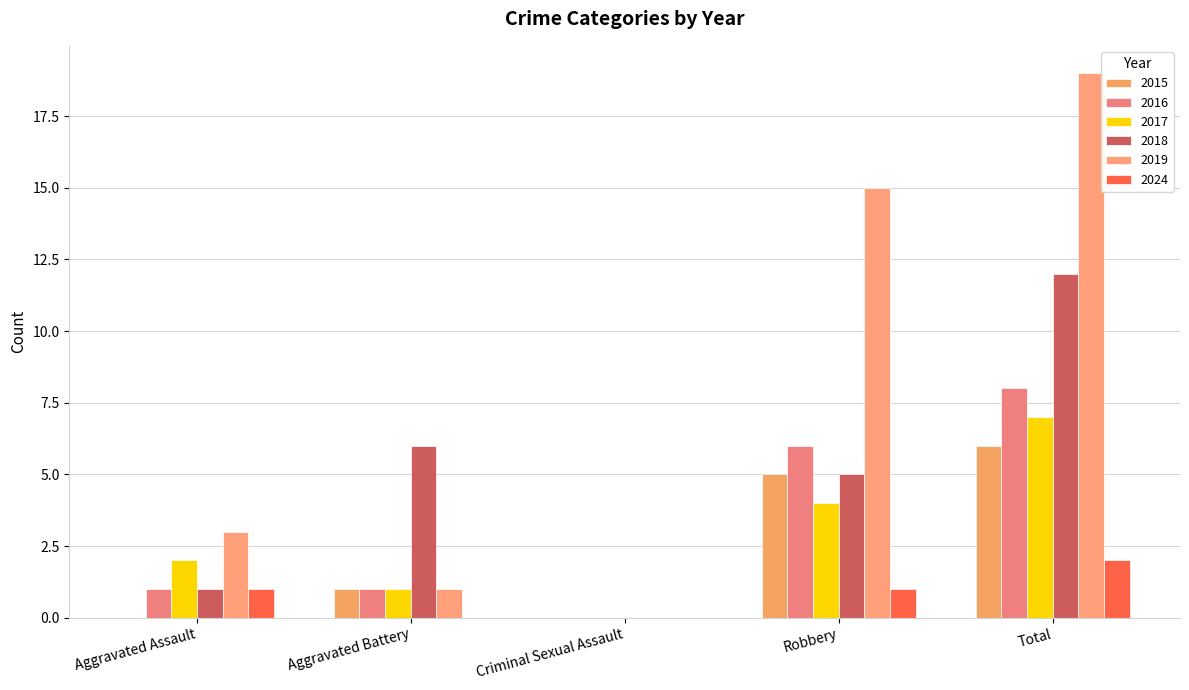

Which series has the largest total across all categories?

2019